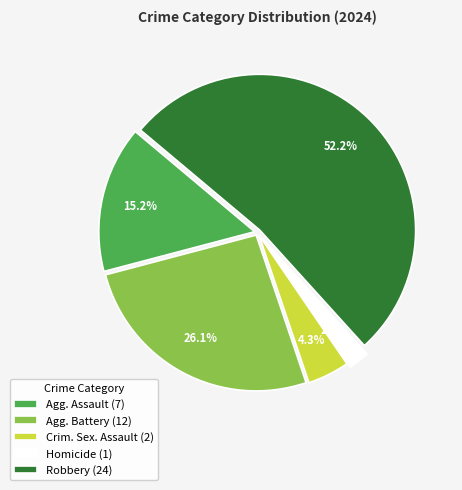

Approximately how many times larger is the value at Agg. Assault (7) compared to Robbery (24)?

0.3